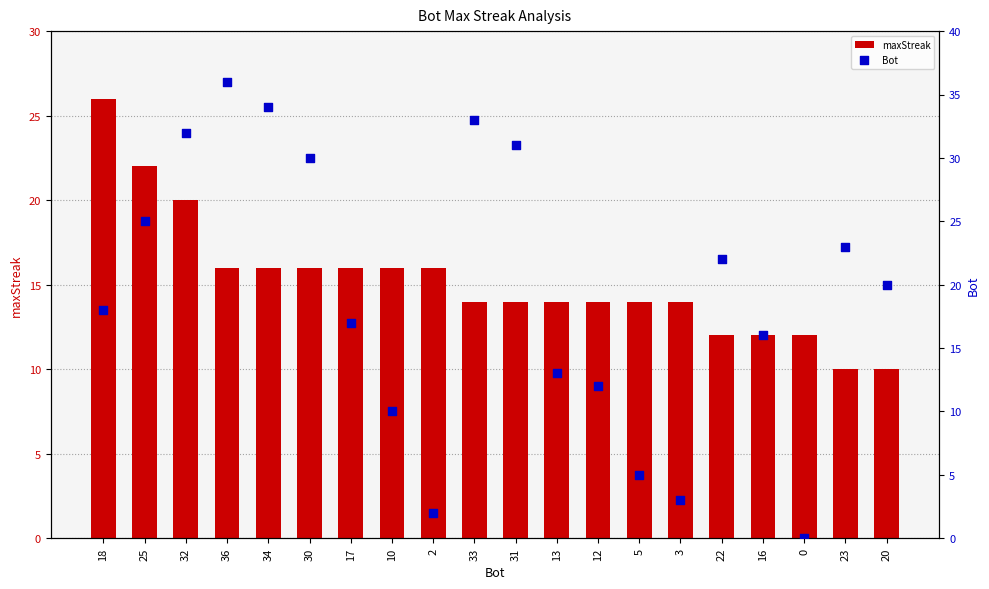

At how many categories does at least one series exceed 16?

12